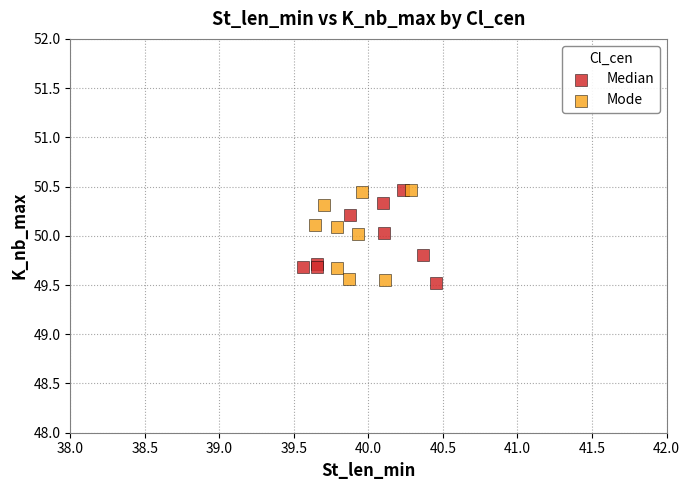

What are all the series names shown in the legend?

Median, Mode